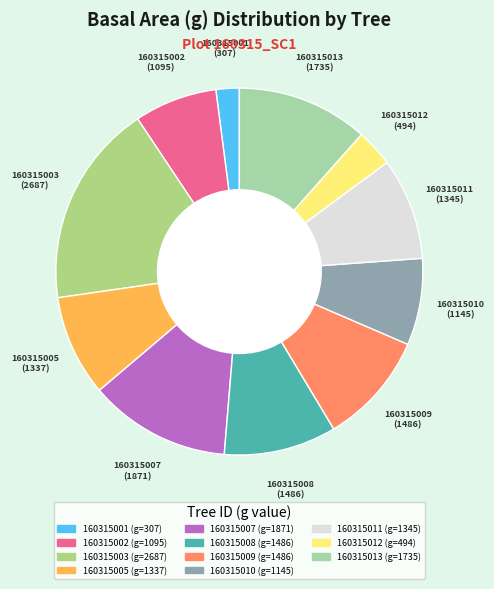

Does any single category account for the majority?

No